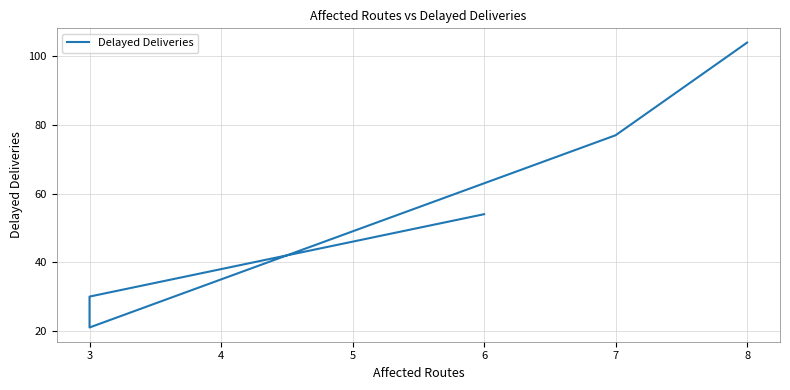

How many lines are shown in the chart?

1